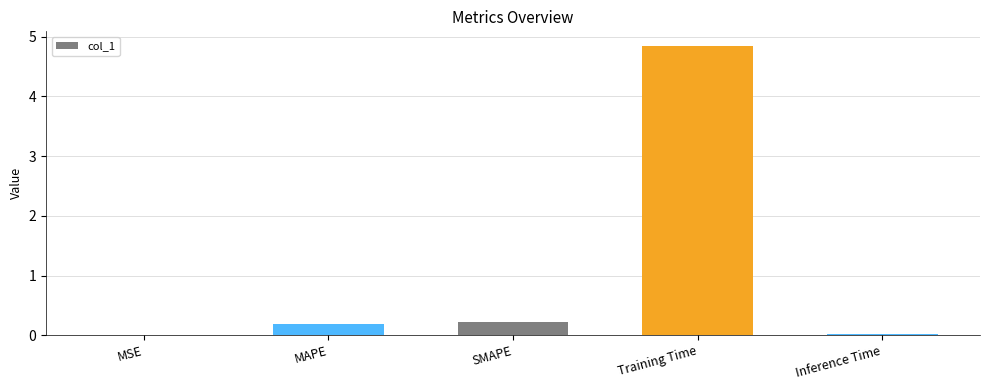

Which has a higher value, SMAPE or MSE?

SMAPE